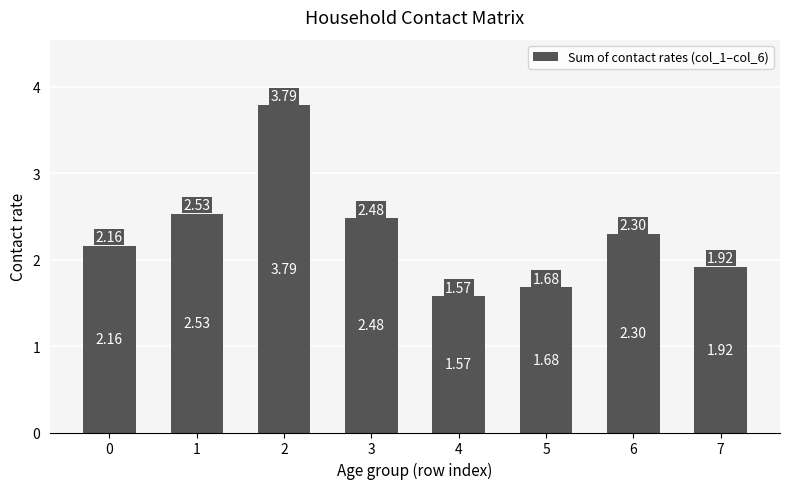

Which label corresponds to the smallest value in the chart?

4